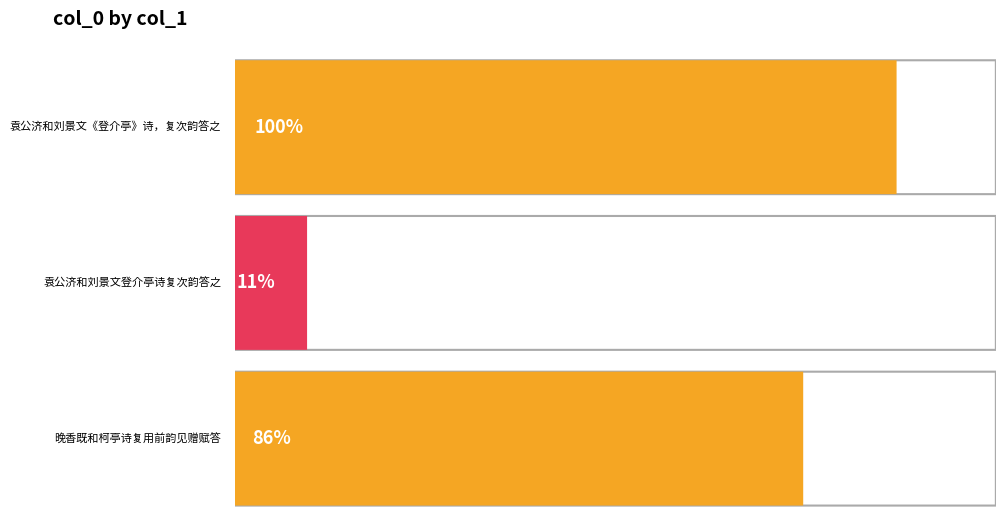

List the labels in order of value, largest first.

袁公济和刘景文《登介亭》诗，复次韵答之, 晚香既和柯亭诗复用前韵见赠赋答, 袁公济和刘景文登介亭诗复次韵答之